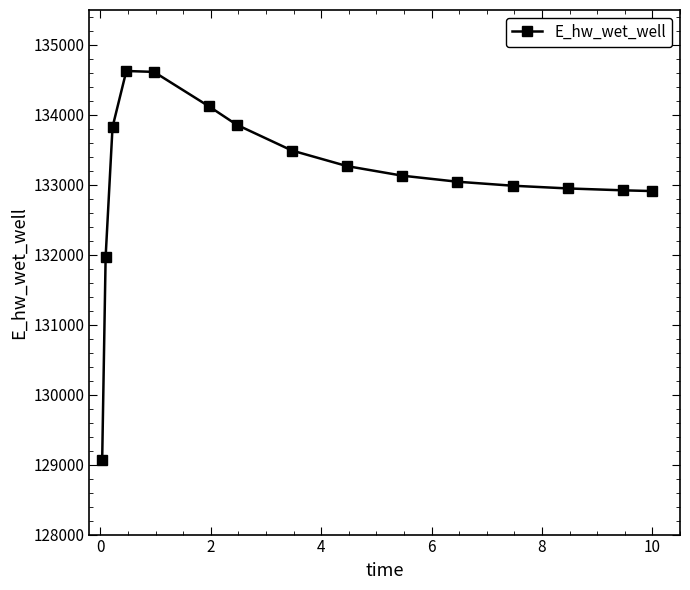

What is the value of the 11th point from the left?

133044.8